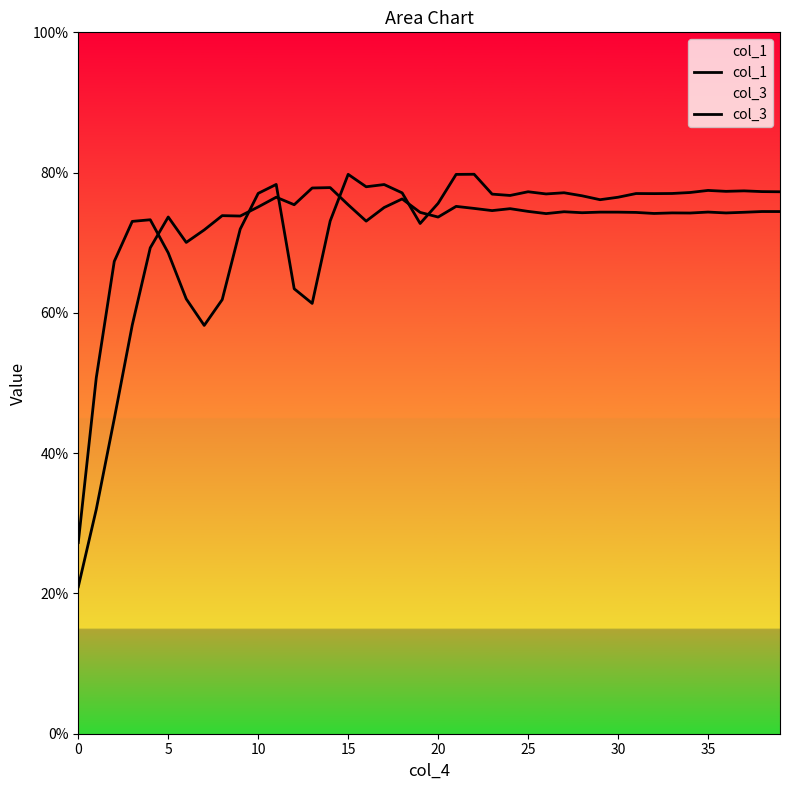

What is the average value of the col_3 series?

70.8